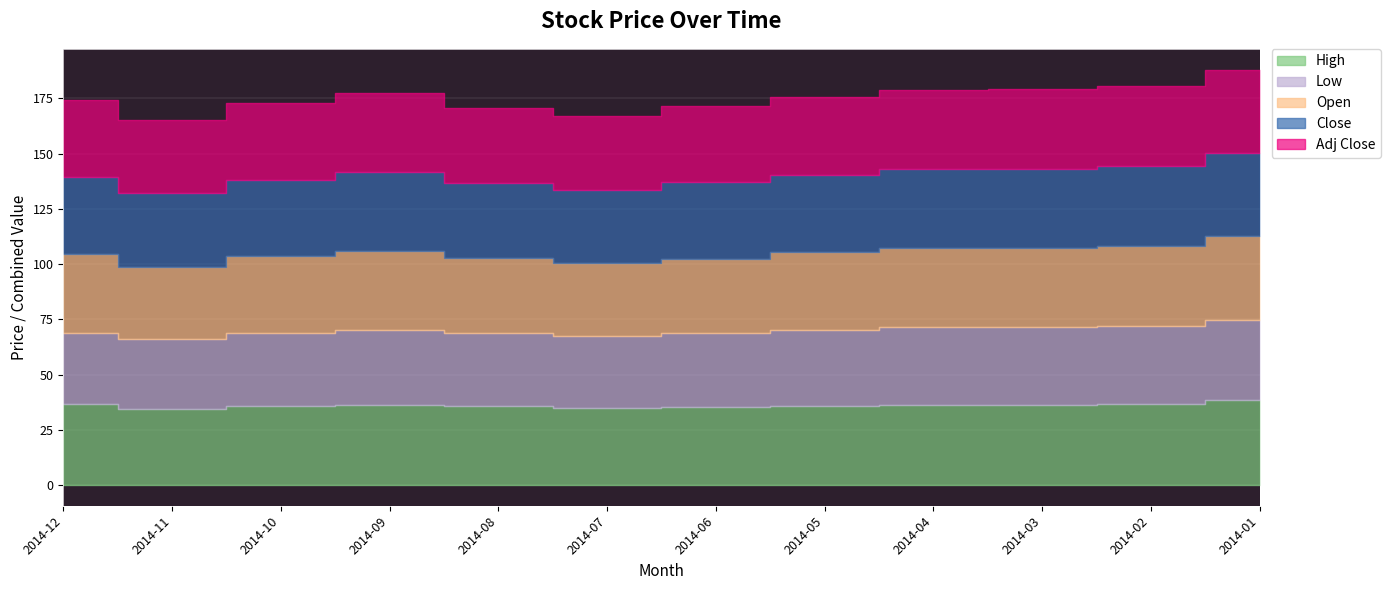

What is the average value of the High series?

36.0